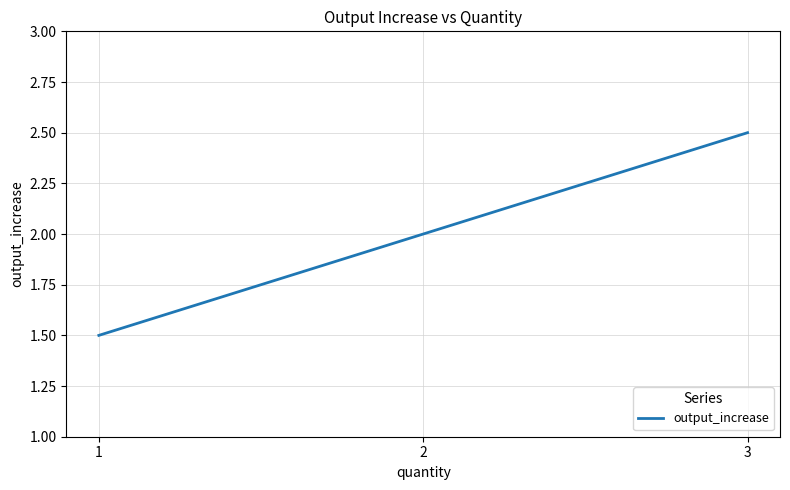

Read the value at 3.

2.5